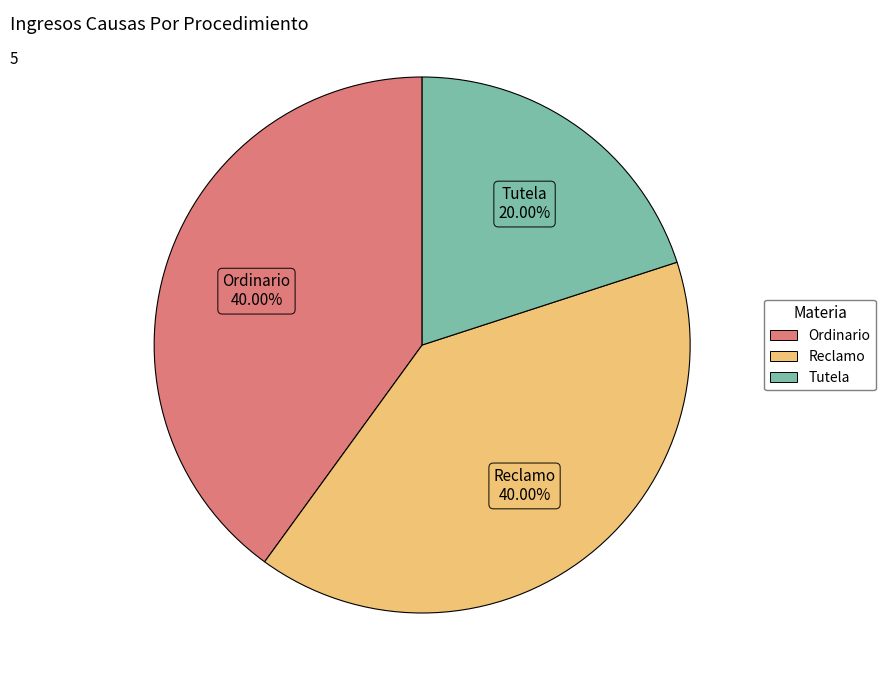

What is the total percentage of Ordinario and Tutela?

60.0%